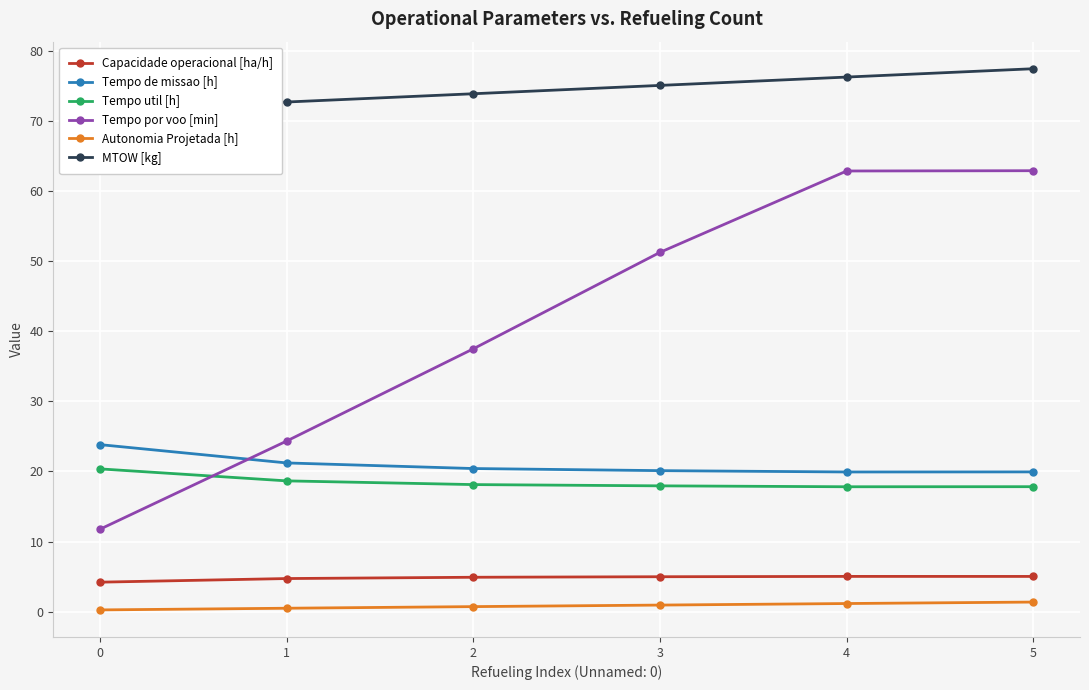

Between 0 and 2, which series saw the biggest shift?

Tempo por voo [min]